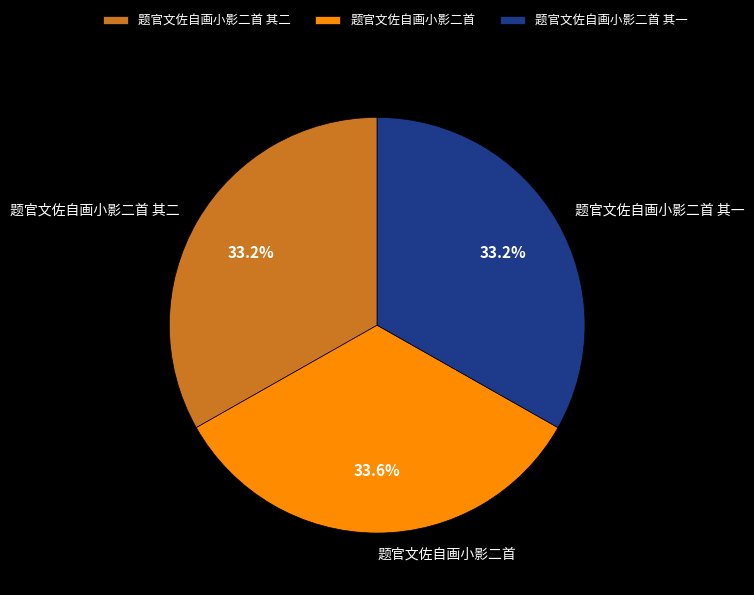

Is there a majority slice in this chart?

No